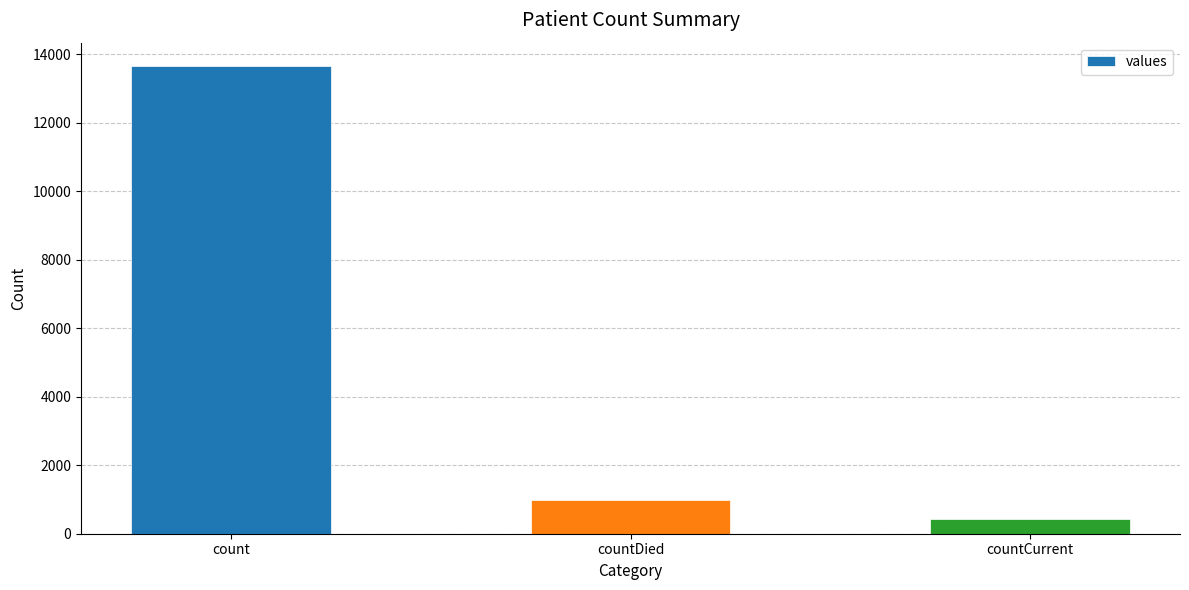

How many series are shown in this chart?

1